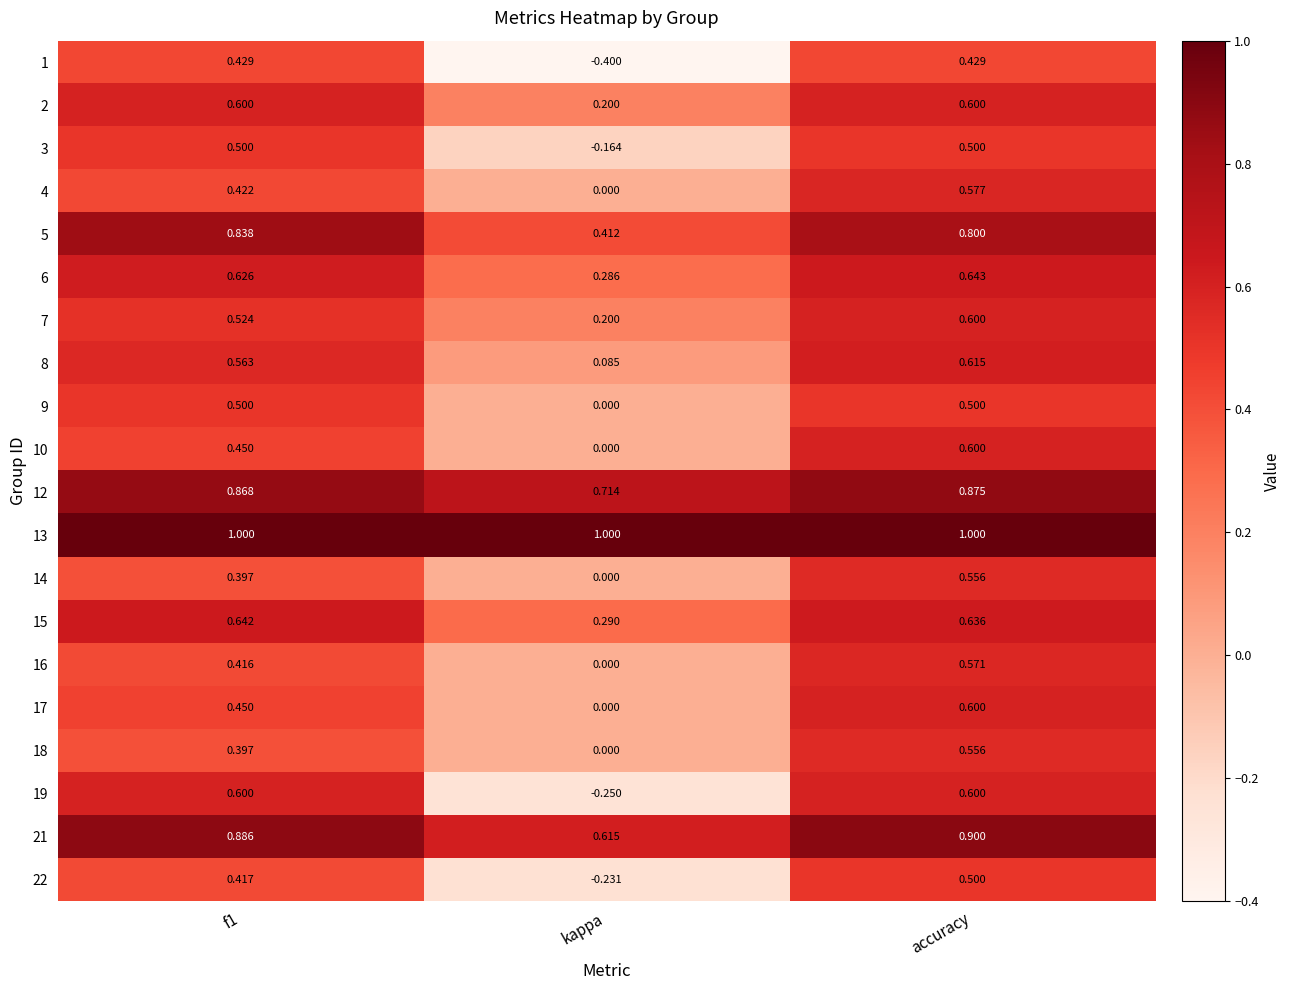

Is the value of 9 at kappa greater than the value of 6 at accuracy?

No